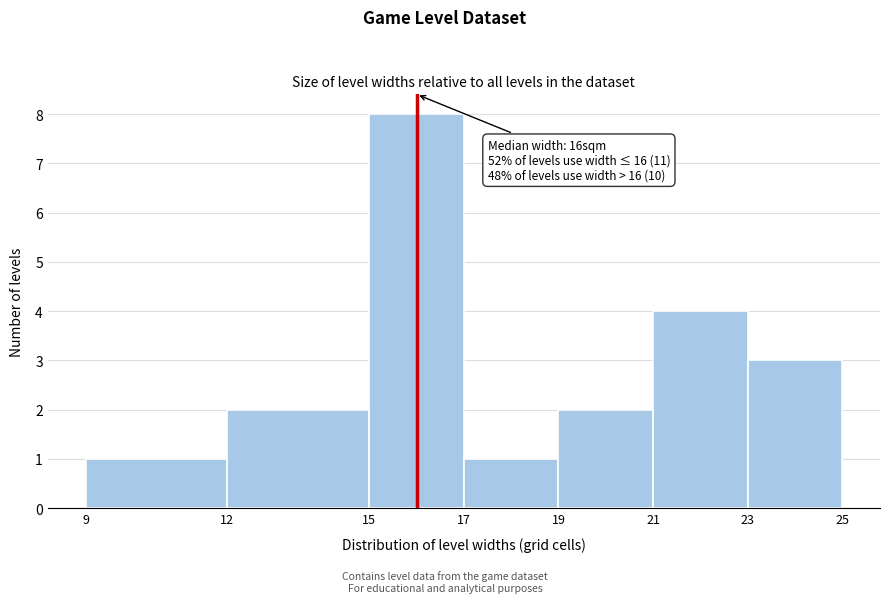

Which range on the x-axis has the tallest bar?

15 to 17